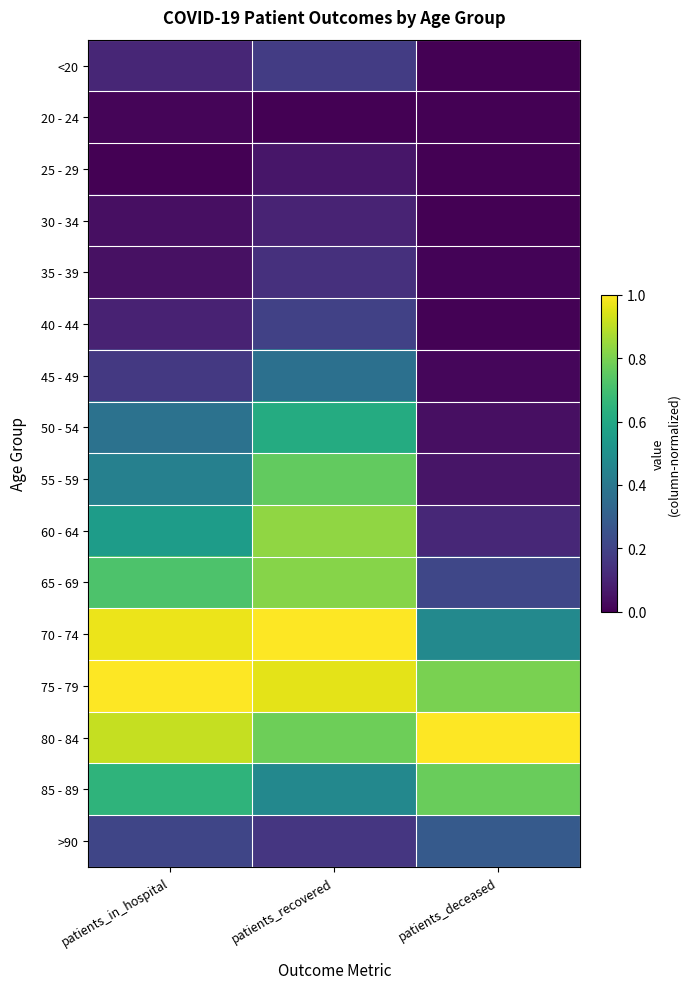

Which has a higher value, patients_recovered or patients_deceased?

patients_recovered